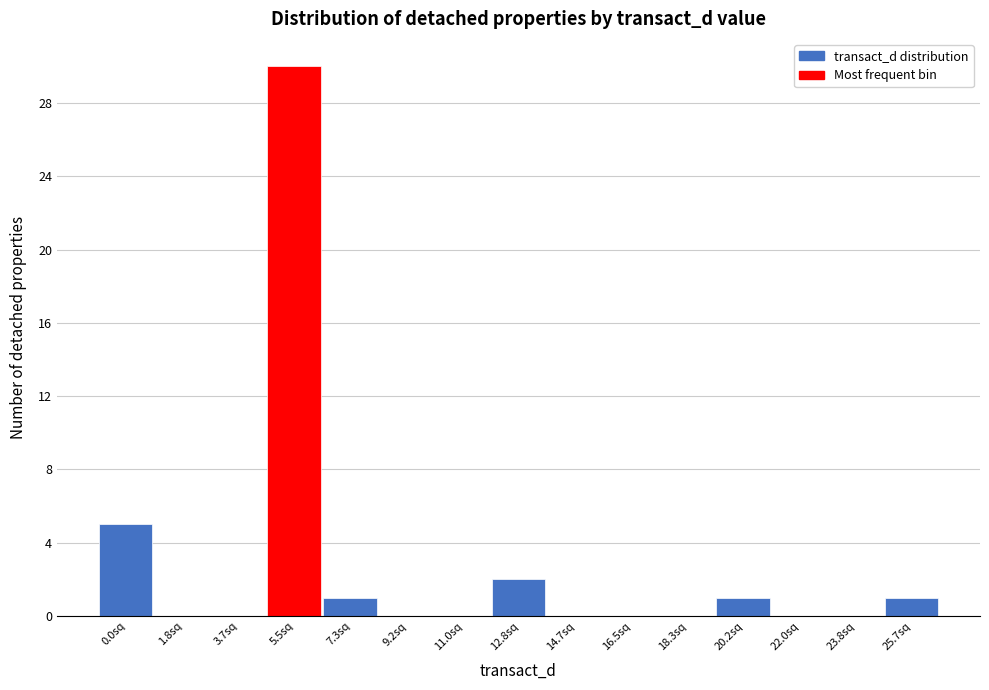

Reading right to left, list all the values displayed in this chart.

25.7sq=1	23.8sq=0	22.0sq=0	20.2sq=1	18.3sq=0	16.5sq=0	14.7sq=0	12.8sq=2	11.0sq=0	9.2sq=0	7.3sq=1	5.5sq=30	3.7sq=0	1.8sq=0	0.0sq=5